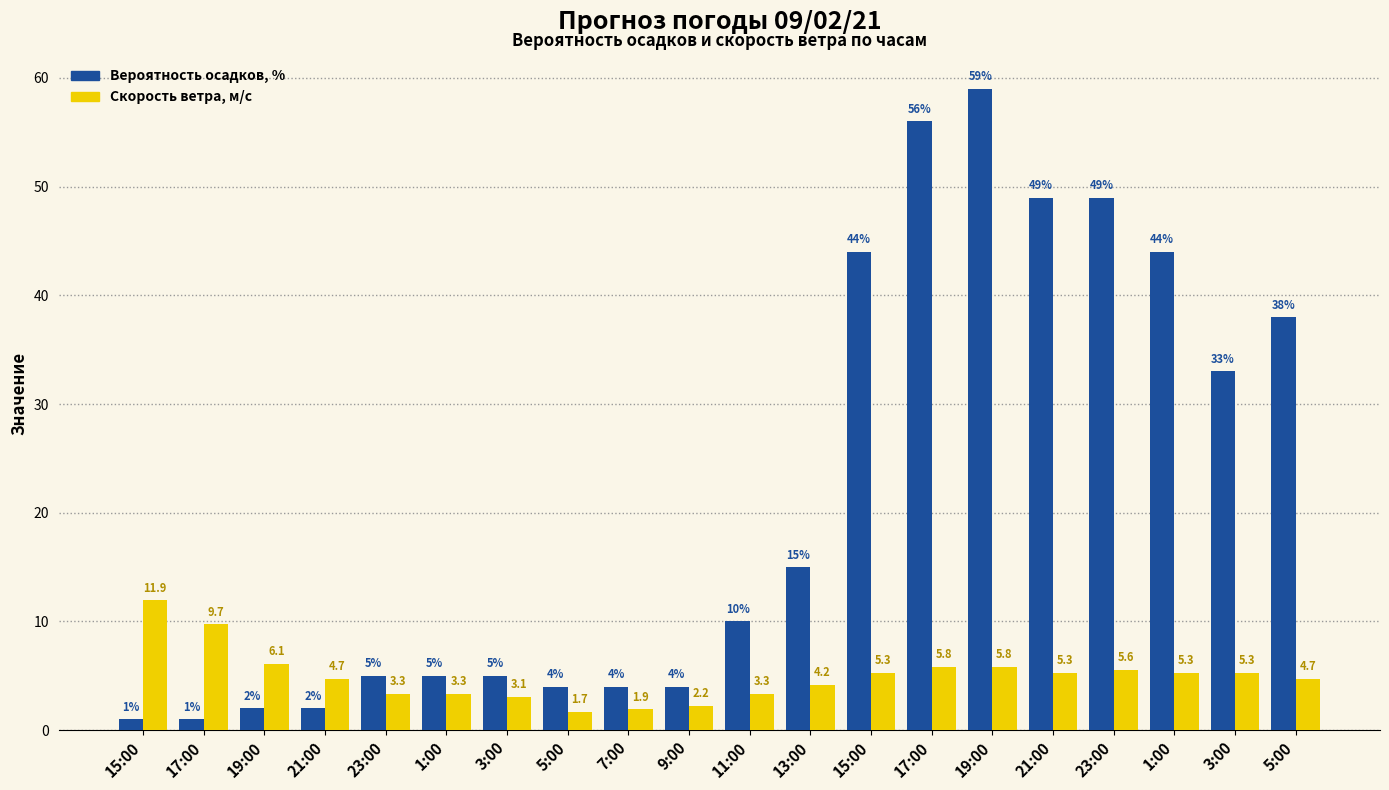

What is the total value across all series at 1:00?

8.3